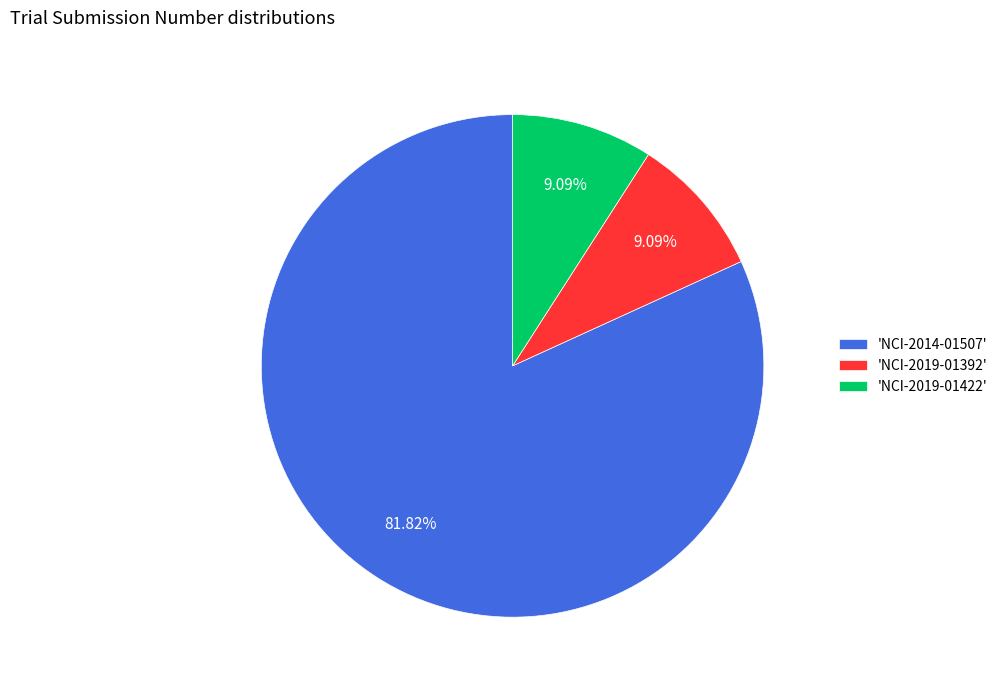

Which slice represents more than half of the pie?

'NCI-2014-01507'